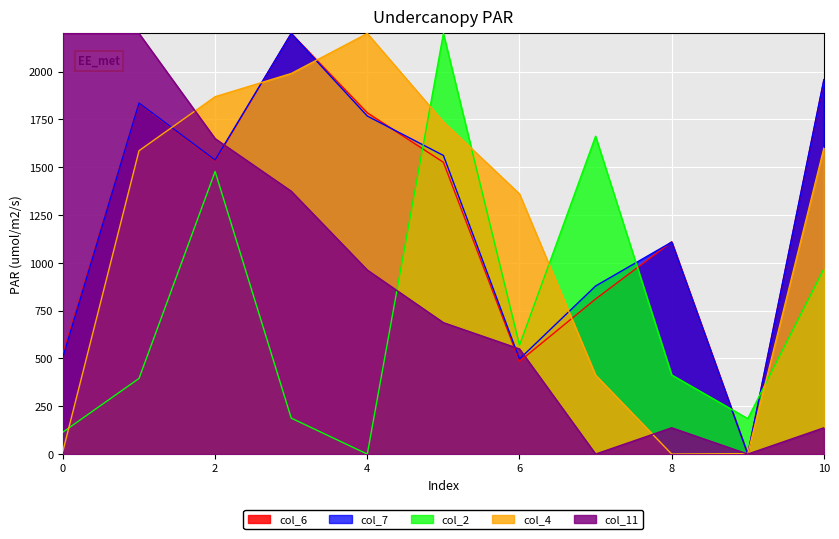

Reading left to right, list all the values displayed in this chart.

col_2: 114.9	395.4	1478.1	188.4	0.0	2200.0	569.2	1662.4	413.9	185.4	968.4
col_4: 15.6	1586.6	1869.2	1990.6	2200.0	1737.5	1360.7	412.8	0.0	2.5	1600.3
col_6: 524.3	1833.9	1533.1	2200.0	1785.0	1526.2	484.8	811.2	1110.2	0.0	1955.9
col_7: 508.1	1835.9	1537.9	2200.0	1768.1	1561.9	497.0	879.2	1108.8	0.0	1958.6
col_11: 2200.0	2200.0	1650.0	1375.0	962.5	687.5	550.0	0.0	137.5	0.0	137.5